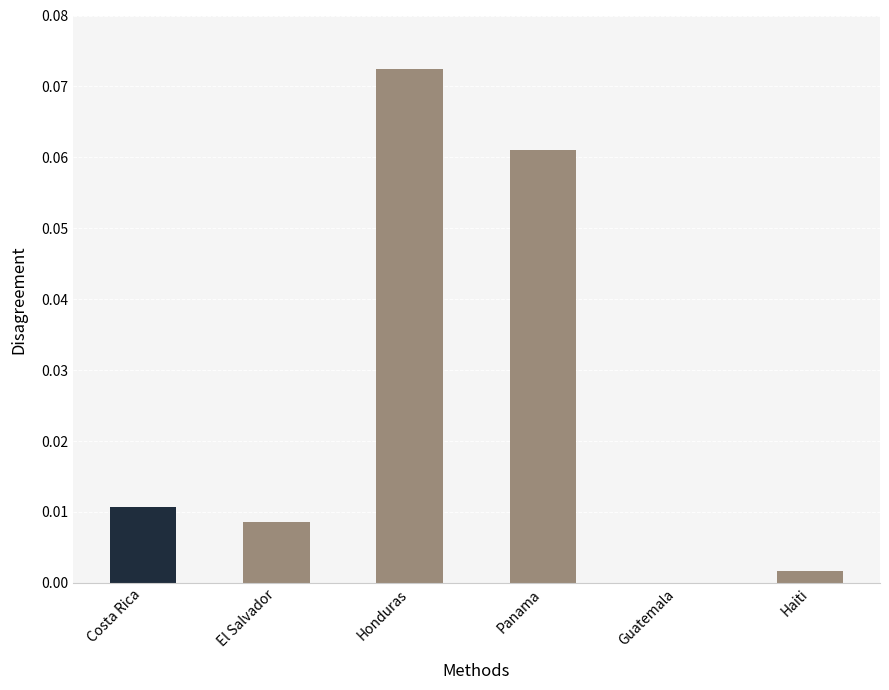

The chart shows a value of 0.0 at Haiti. True or false?

True